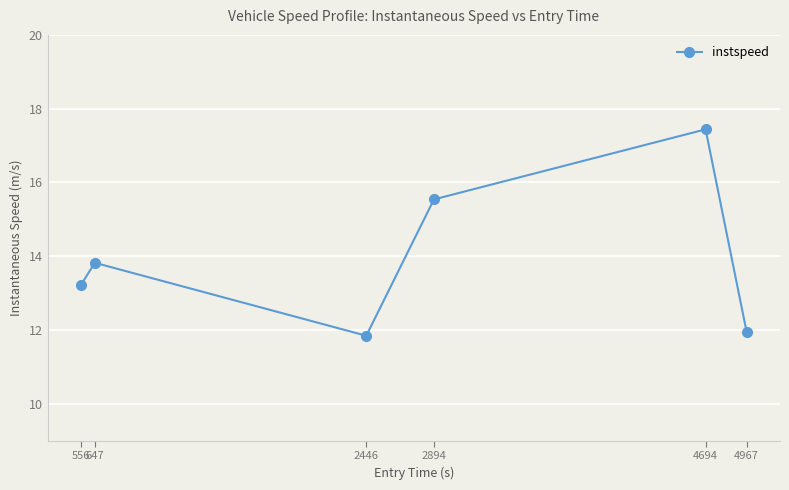

What is the change in value from 647 to 2446?

-2.0